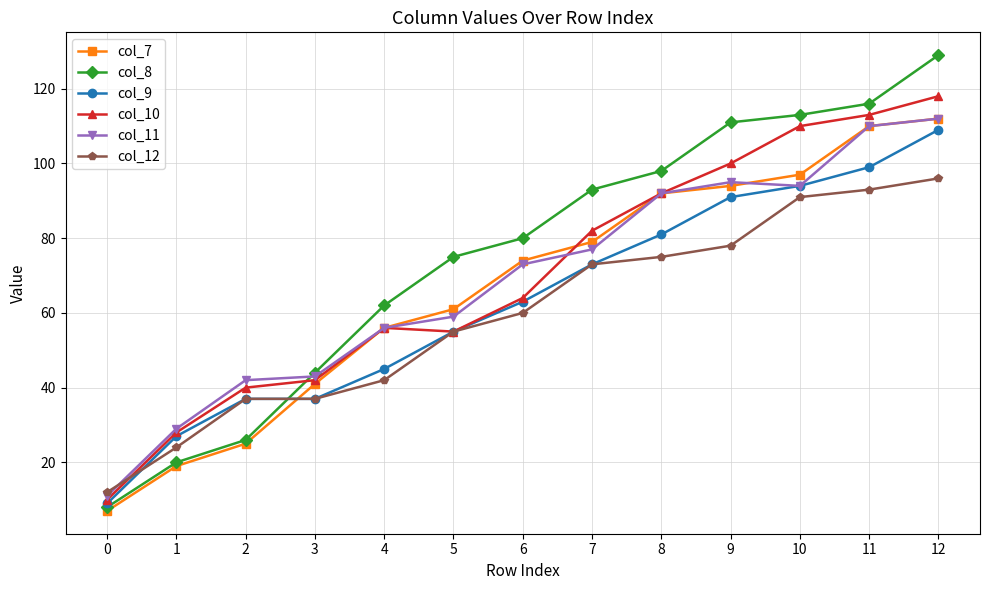

True or false: col_8 has more than 1 interior local peaks.

False